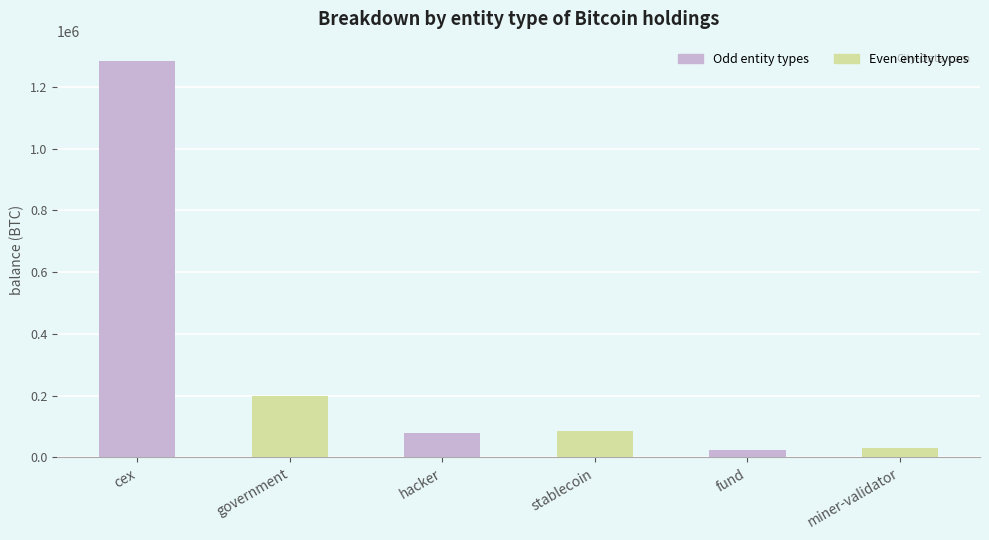

Which has a higher value, cex or miner-validator?

cex